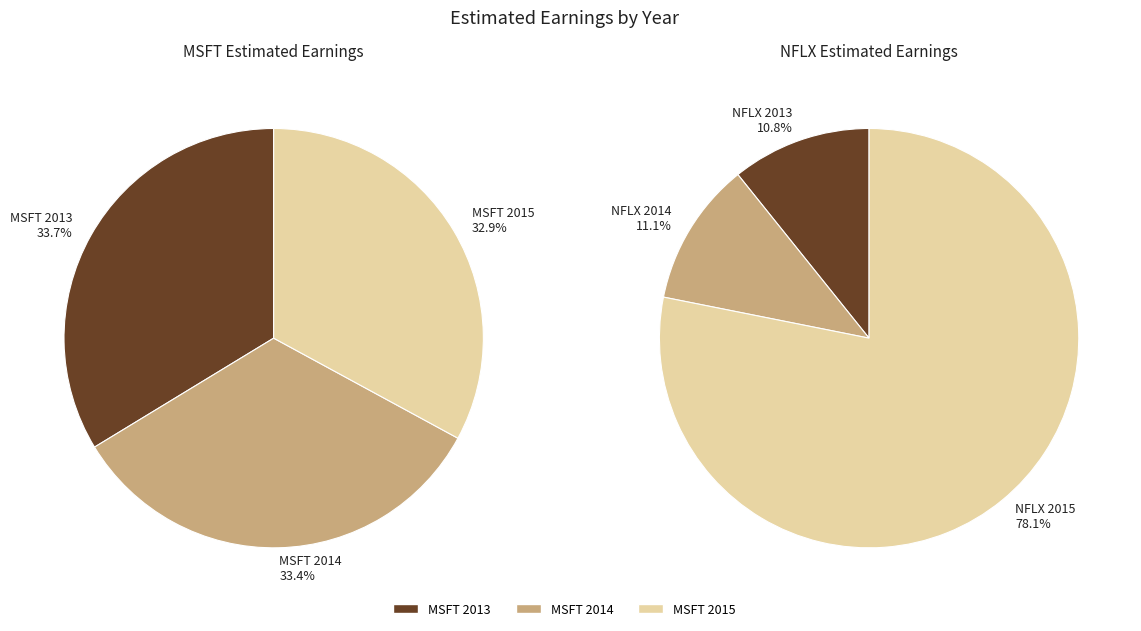

To the nearest percent, what is the combined percentage of 2014 and 2015?

66%